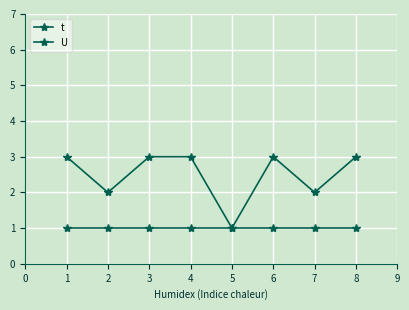

What is the maximum value for U?

1